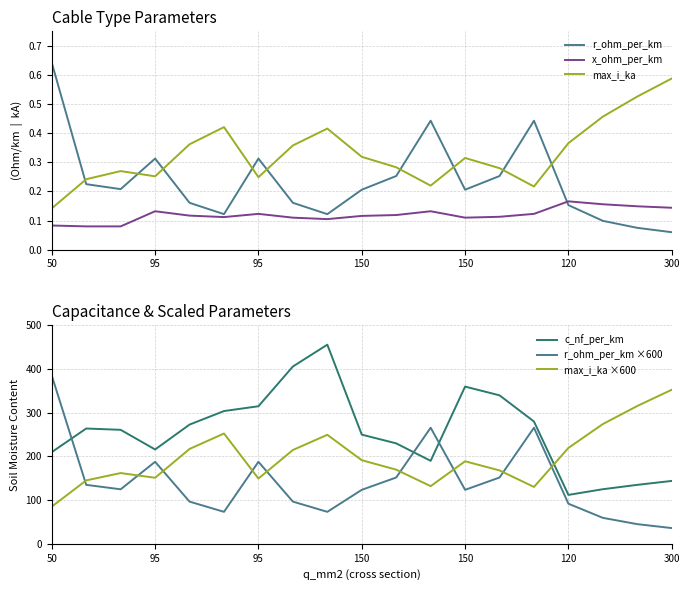

What value does the max_i_ka series have at 13?

0.3